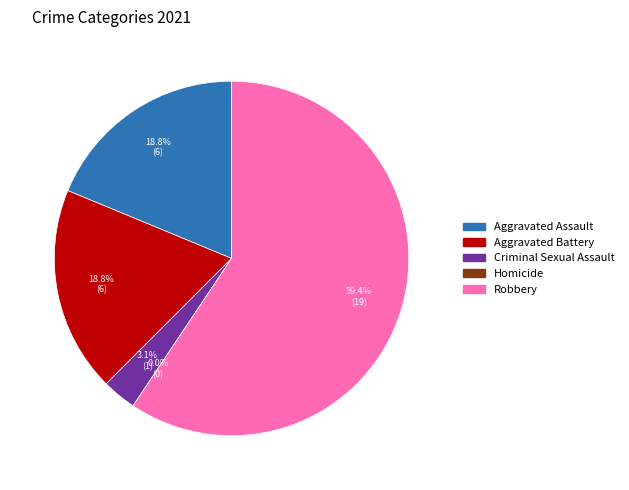

What is the change in value from Aggravated Assault to Criminal Sexual Assault?

-5